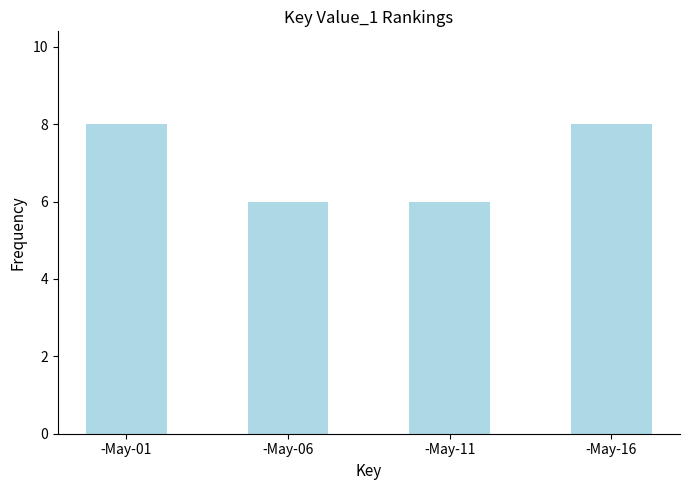

What is the sum of the values at -May-06 and -May-11?

12